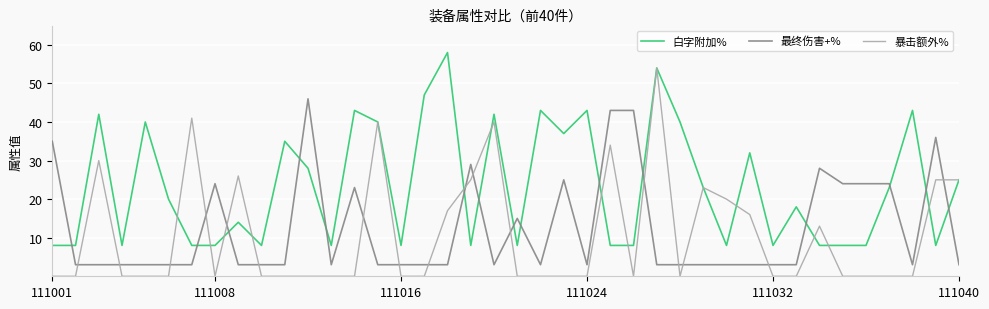

Which series ends up on top after the final intersection of 白字附加% and 最终伤害+%?

白字附加%